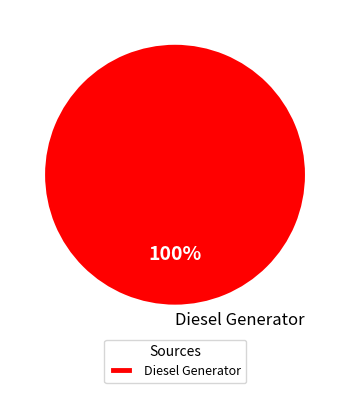

The Diesel Generator slice represents 100% of the pie. True or false?

True